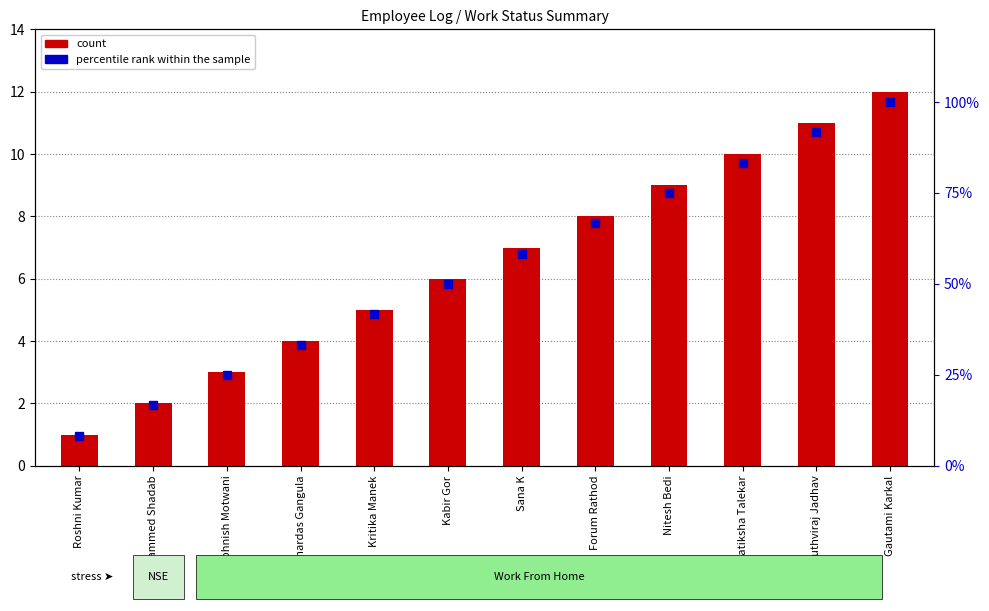

Between Gautami Karkal and Kritika Manek, which is larger?

Gautami Karkal